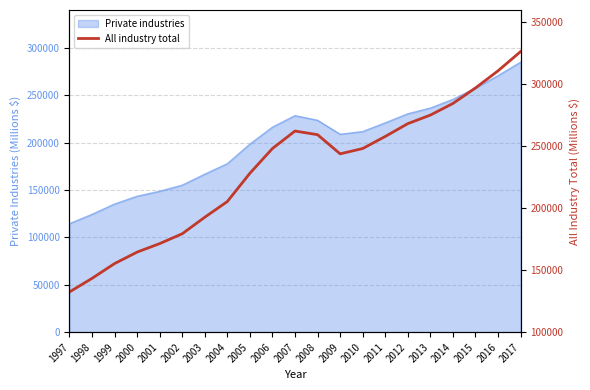

Reading right to left, extract all data points from this chart.

326445.8	310928.9	297116.4	284573.8	275199.1	268288.8	257947.8	248210.0	243929.4	259366.7	262322.0	248230.7	228231.2	205420.8	192751.2	179413.3	171474.2	164611.6	155344.5	143392.4	132418.0